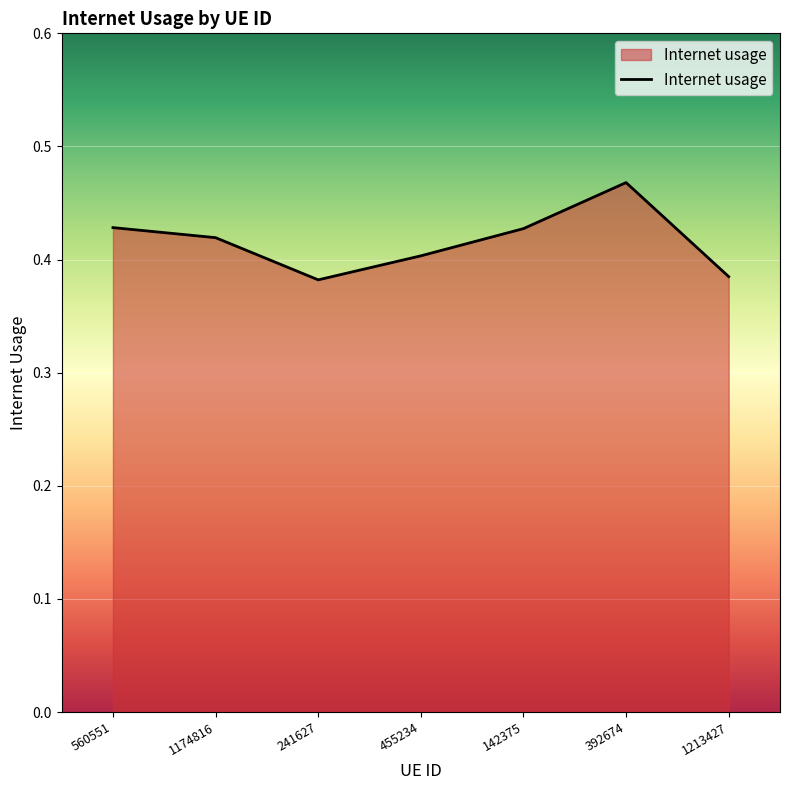

What is the sum of the values at 455234 and 560551?

0.8